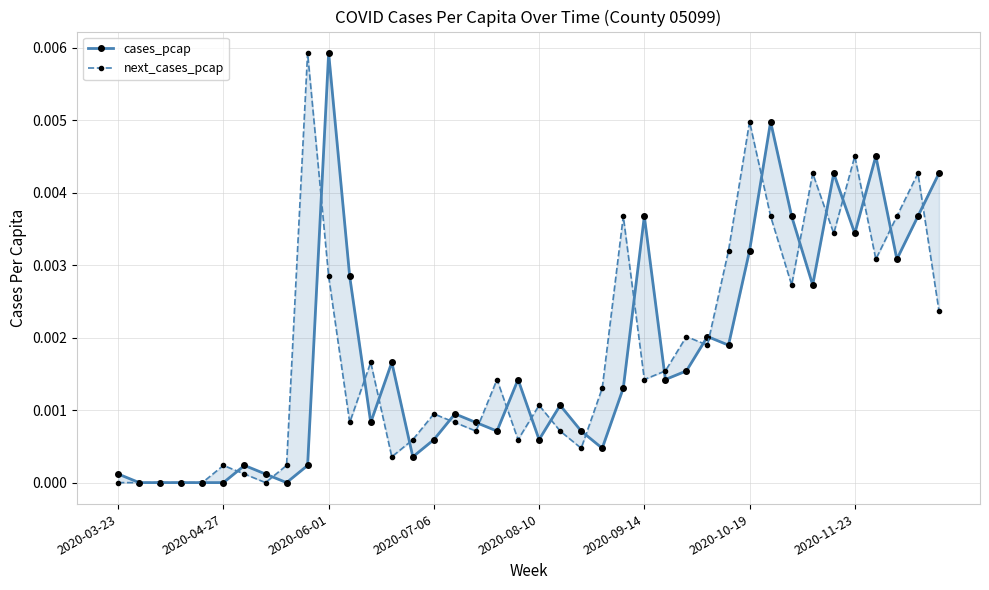

What are all the series names shown in the legend?

cases_pcap, next_cases_pcap